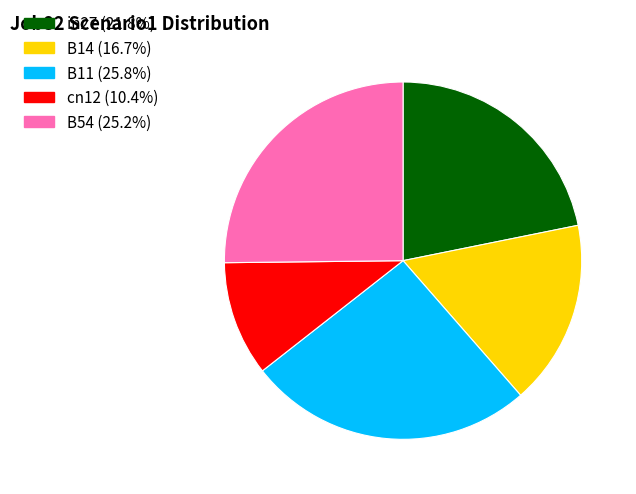

Which slice is the smallest?

cn12